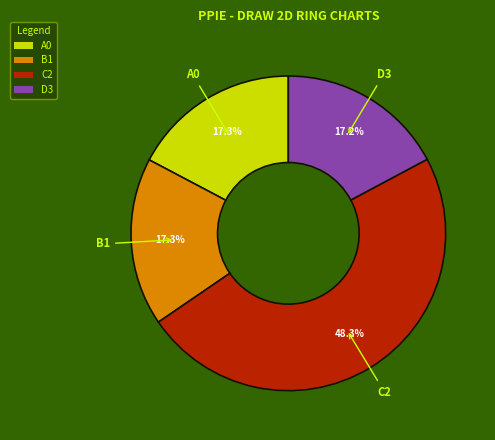

Which slice is the largest?

C2